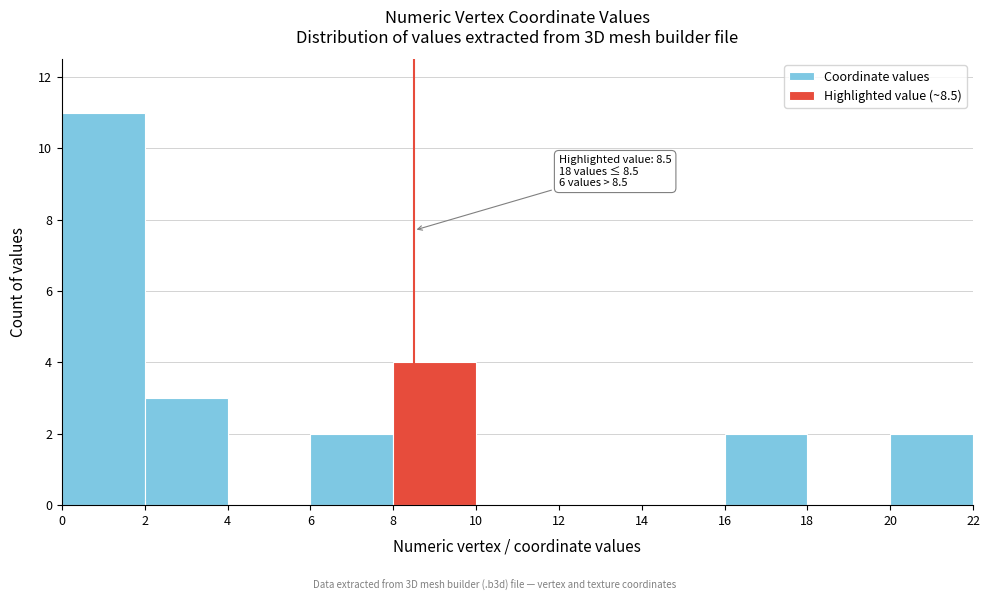

Which range on the x-axis has the tallest bar?

0 to 2